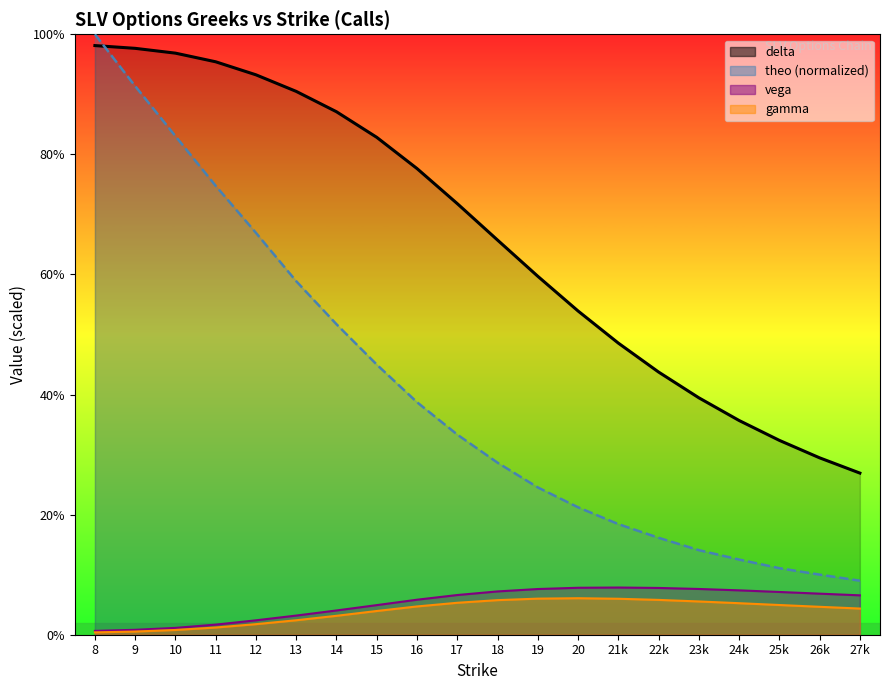

Does the chart display data point markers on the line(s)?

No